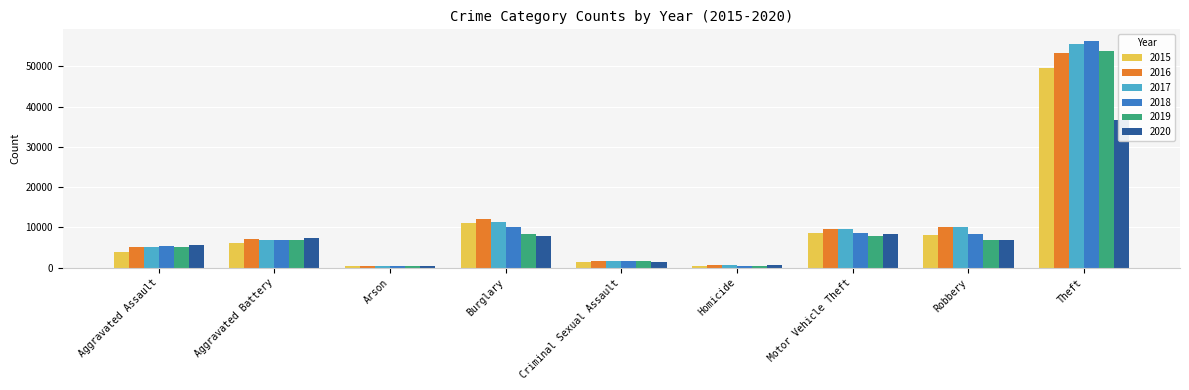

What value does the 2018 series have at Motor Vehicle Theft, to the nearest 100?

8500